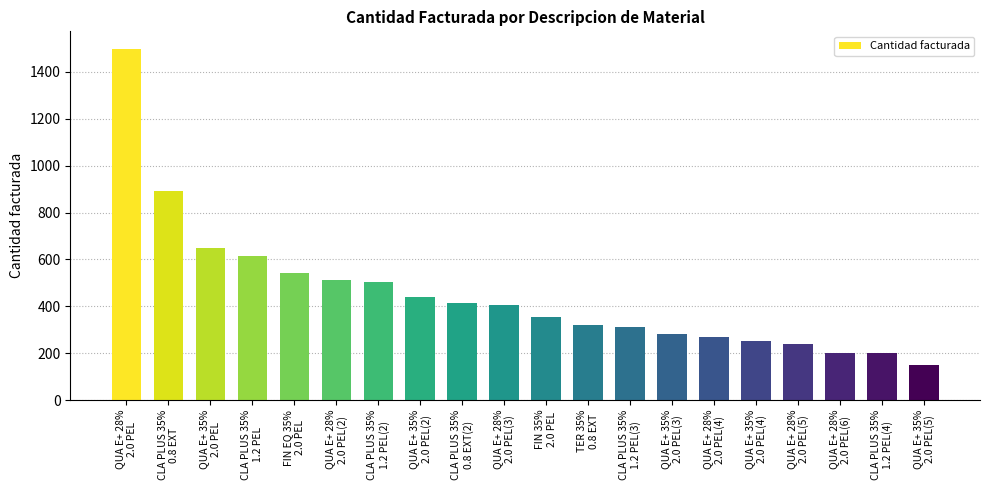

What is the difference between the maximum and second lowest values?

1298